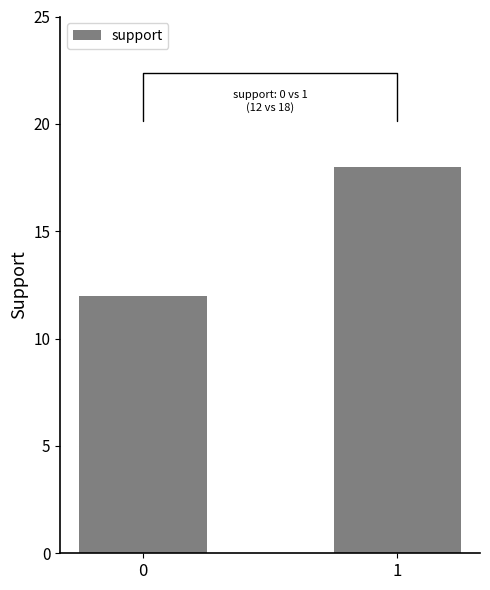

What is the maximum value shown in the chart?

18